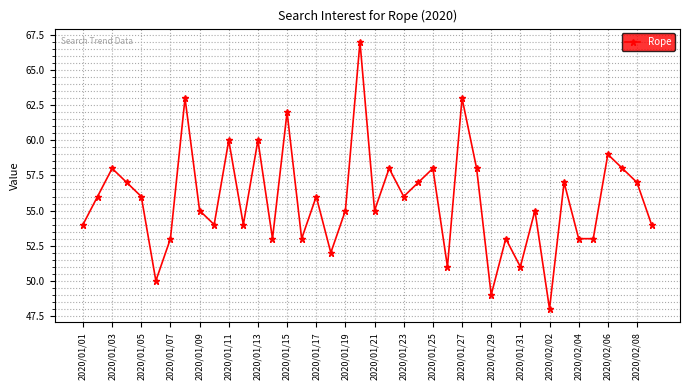

True or false: the data has more than 2 interior local peaks.

True